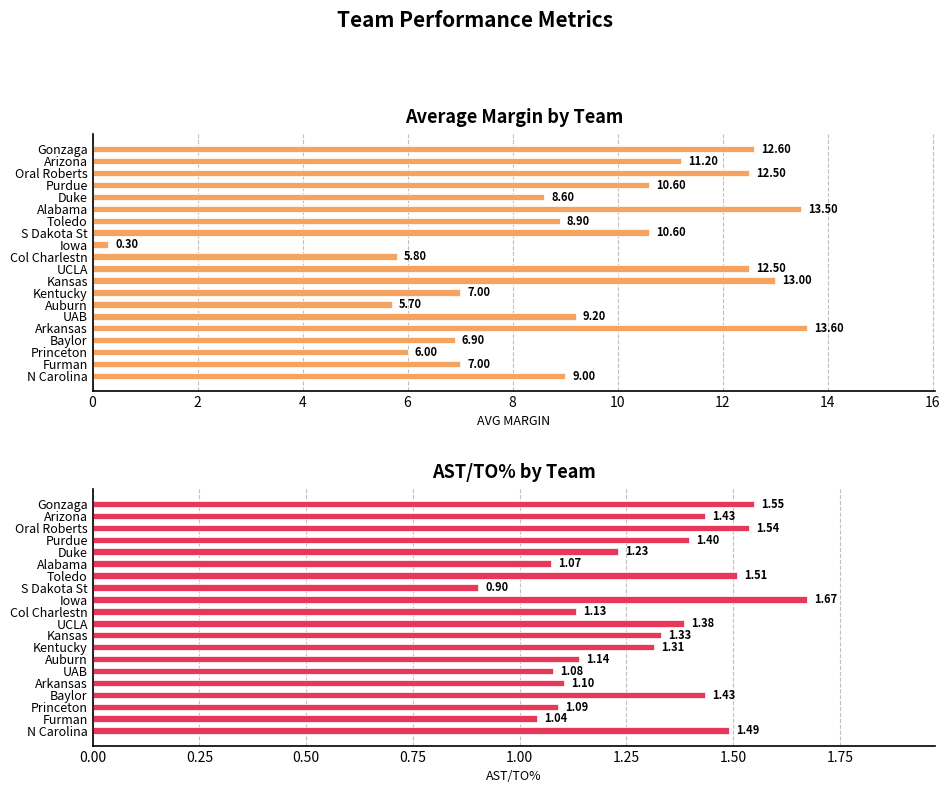

What is the smallest value displayed?

0.3